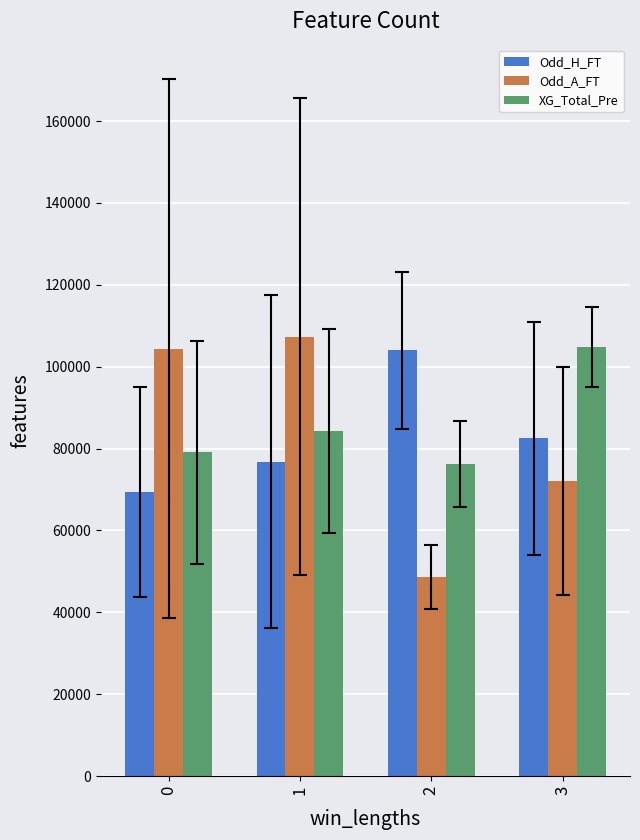

The value of Odd_A_FT at 0 is 104427.1. True or false?

True